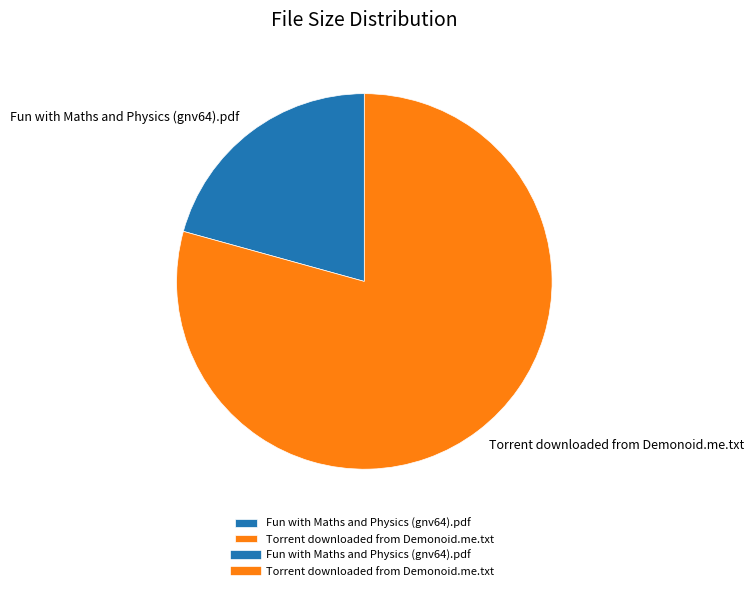

Count the number of slices in the pie.

2